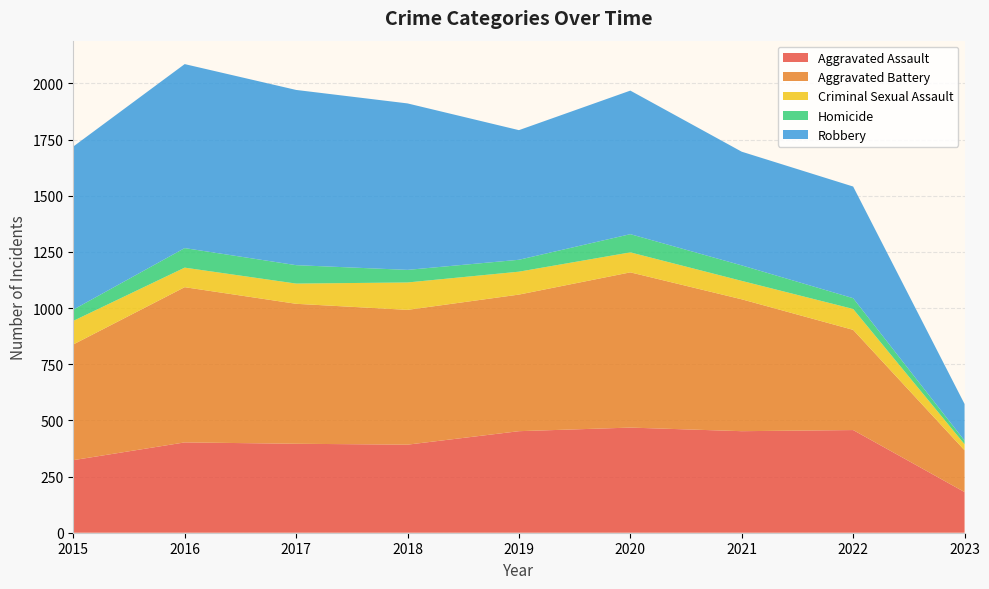

Reading left to right, transcribe all the data shown in this chart.

Aggravated Assault: 323	402	396	392	452	468	452	457	181
Aggravated Battery: 515	691	623	600	608	691	587	446	186
Criminal Sexual Assault: 105	87	90	122	102	89	82	93	27
Homicide: 50	87	82	56	53	81	69	48	16
Robbery: 726	819	780	741	577	639	506	497	163